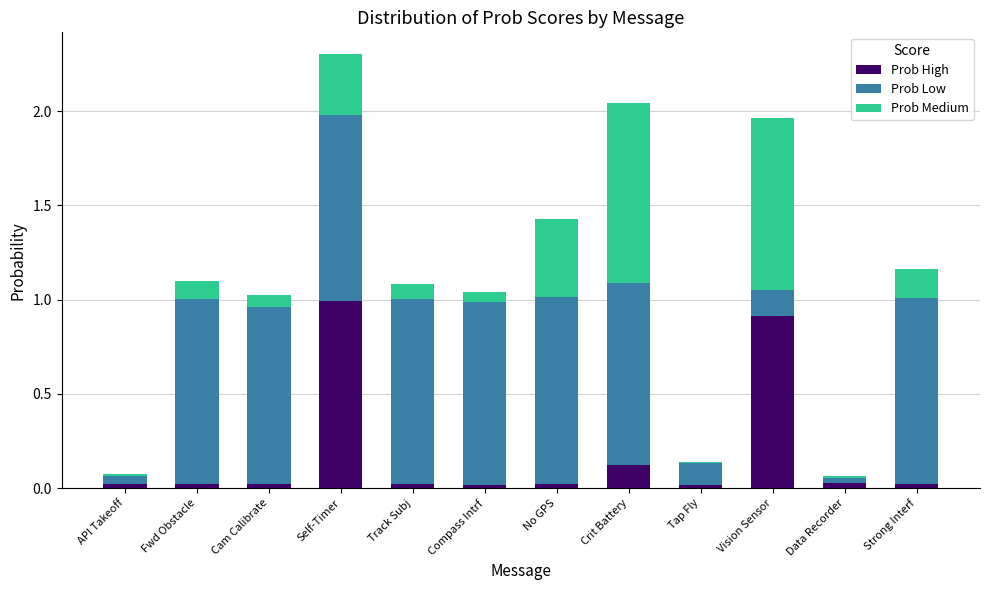

At which category is the sum across all series the highest?

Self-Timer